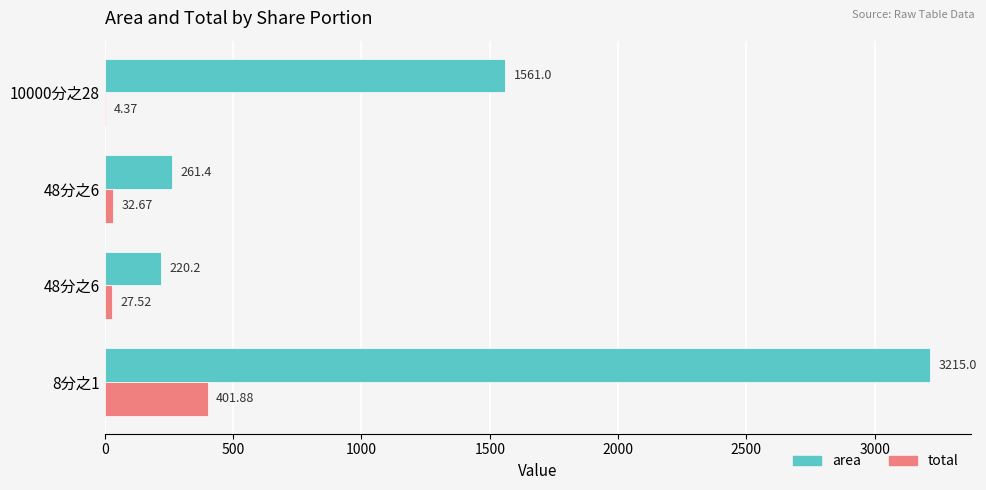

Count the number of data series in this chart.

2